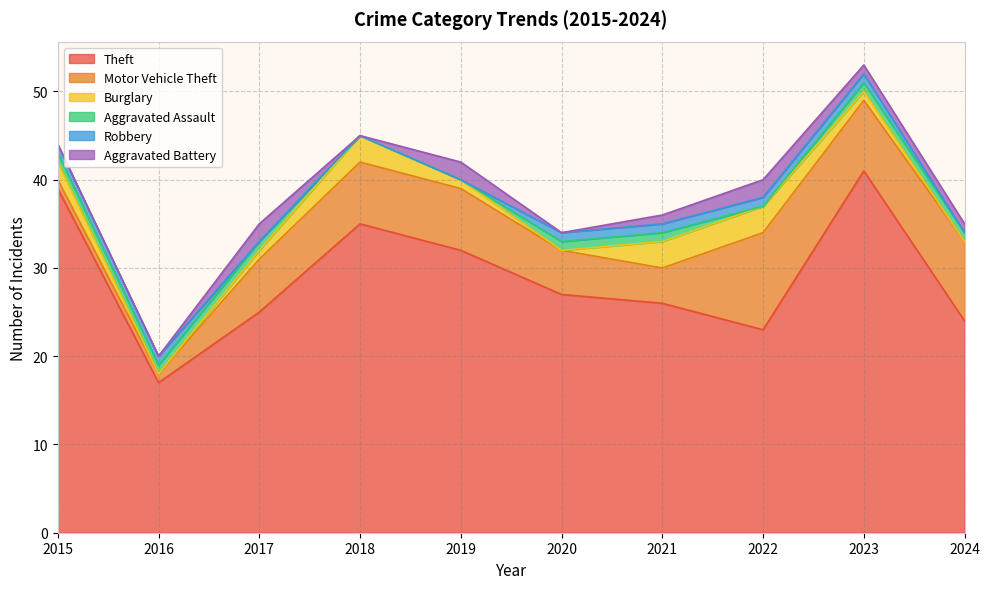

Reading left to right, list all the values displayed in this chart.

Theft: 2015=39	2016=17	2017=25	2018=35	2019=32	2020=27	2021=26	2022=23	2023=41	2024=24
Motor Vehicle Theft: 2015=1	2016=1	2017=6	2018=7	2019=7	2020=5	2021=4	2022=11	2023=8	2024=9
Burglary: 2015=2	2016=0	2017=1	2018=3	2019=1	2020=0	2021=3	2022=3	2023=1	2024=0
Aggravated Assault: 2015=1	2016=1	2017=1	2018=0	2019=0	2020=1	2021=1	2022=0	2023=1	2024=1
Robbery: 2015=1	2016=1	2017=0	2018=0	2019=0	2020=1	2021=1	2022=1	2023=1	2024=0
Aggravated Battery: 2015=0	2016=0	2017=2	2018=0	2019=2	2020=0	2021=1	2022=2	2023=1	2024=1